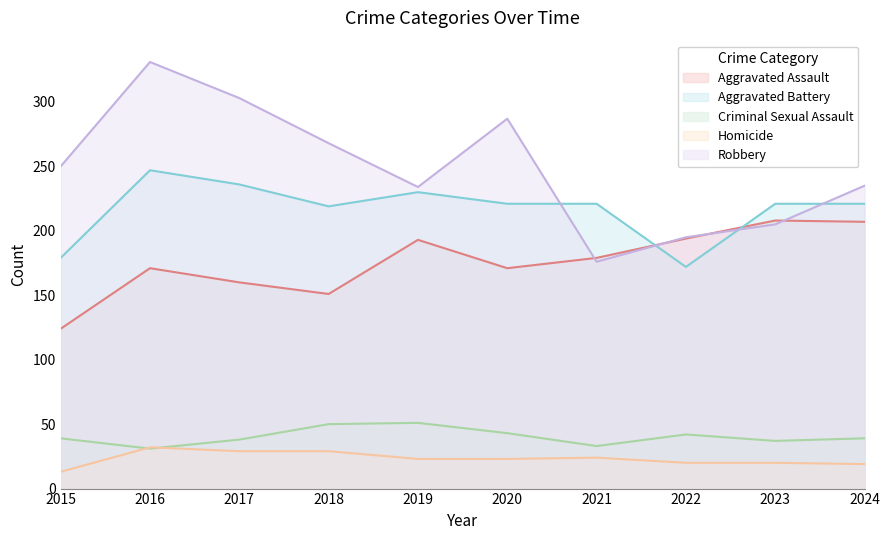

What is the average value of the Criminal Sexual Assault series?

40